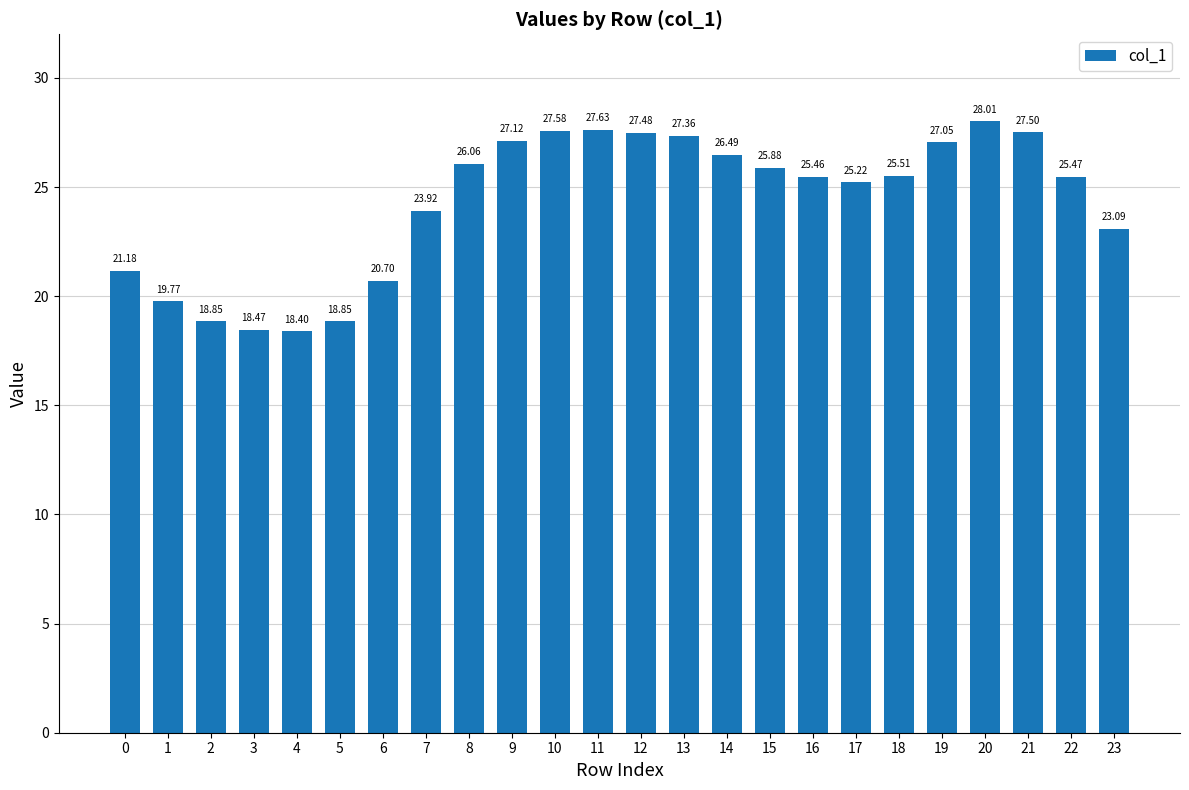

What is the value of the 1st bar from the left?

21.2